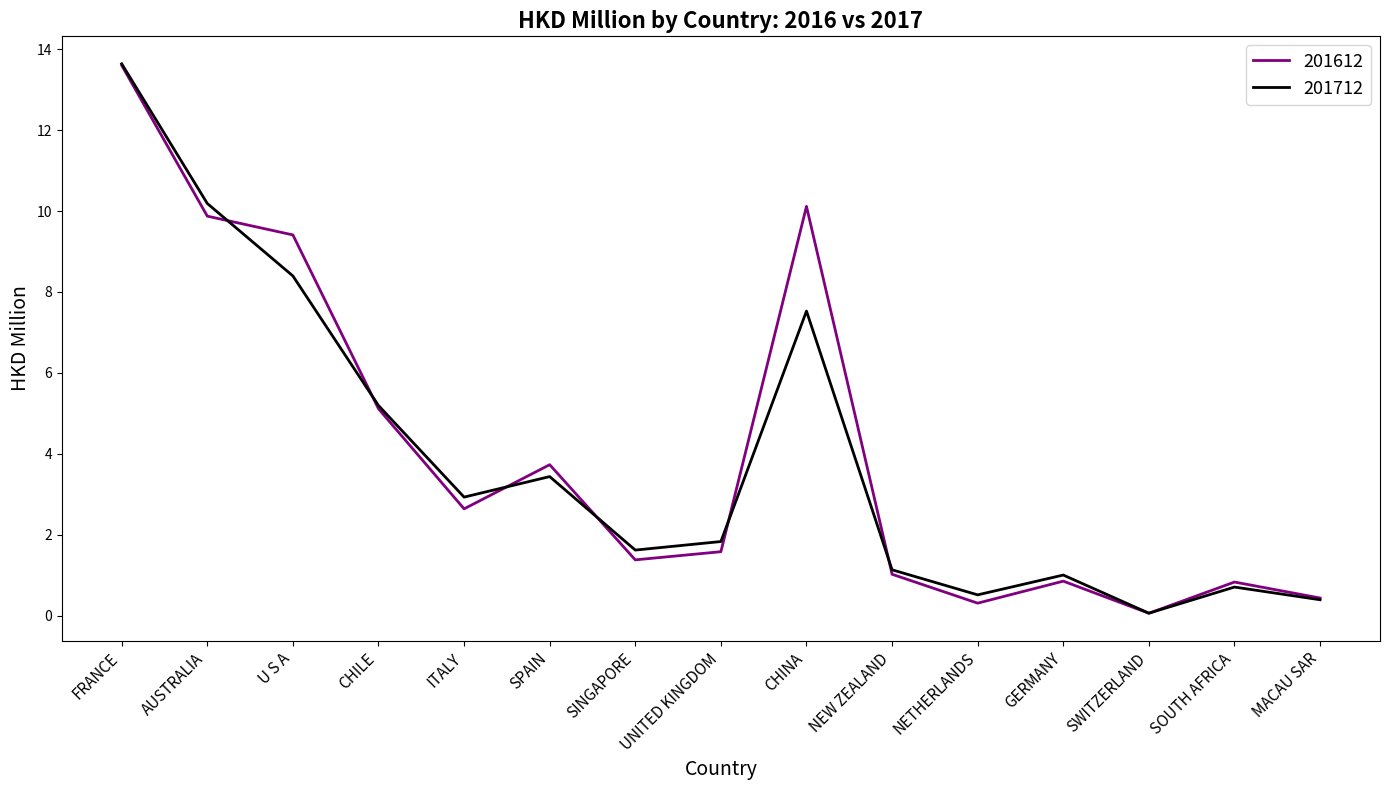

Is the value of 201712 at NEW ZEALAND greater than the value of 201612 at SPAIN?

No